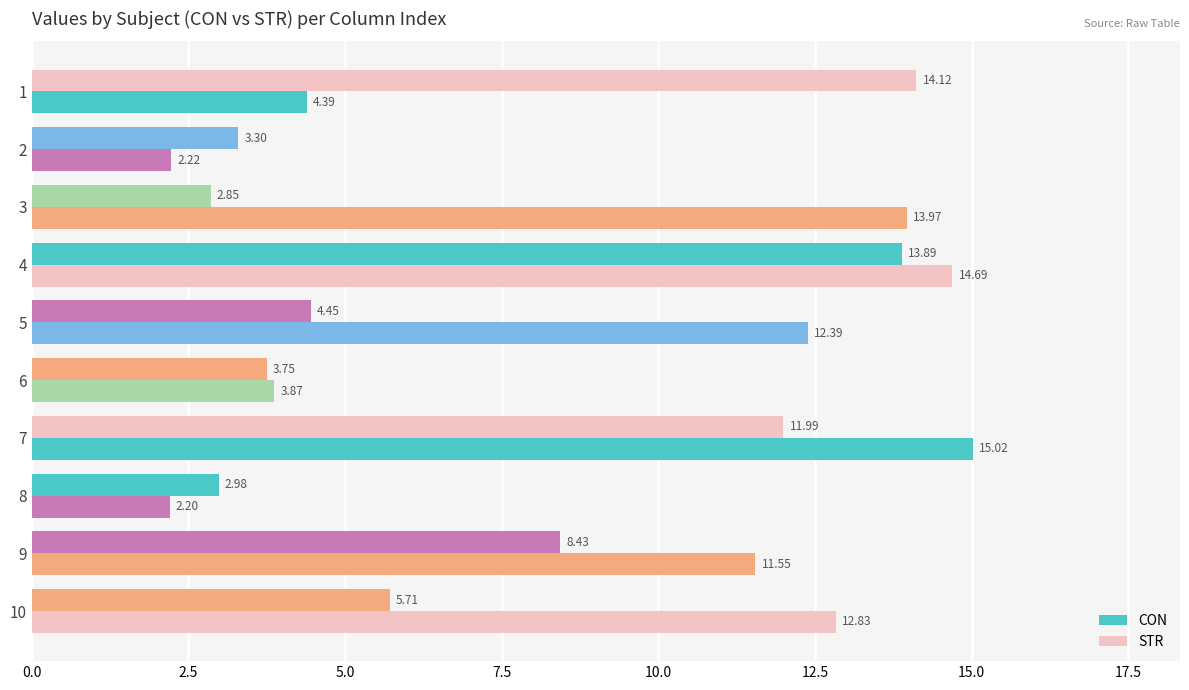

What is the value of the STR bar at the 8th from the left?

3.0